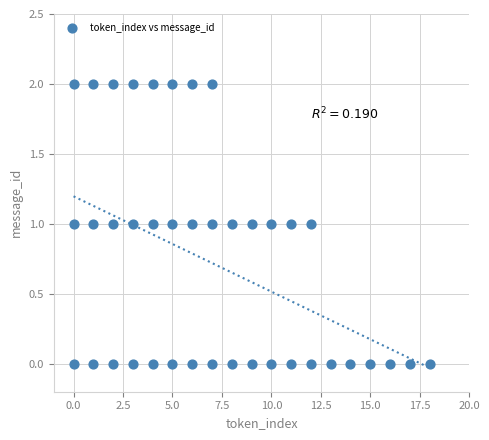

What is the range of X values (max minus min)?

18